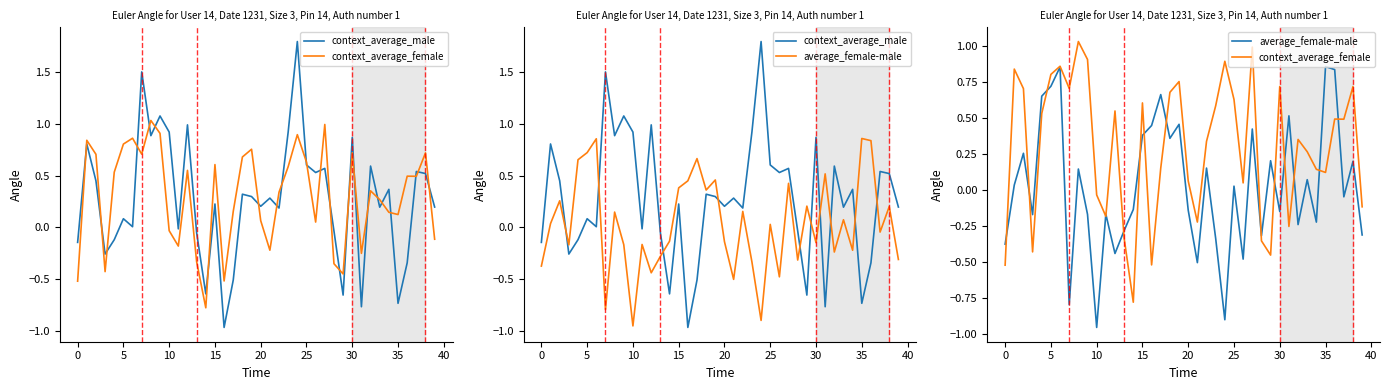

At which category does the chart reach its peak across all series?

24